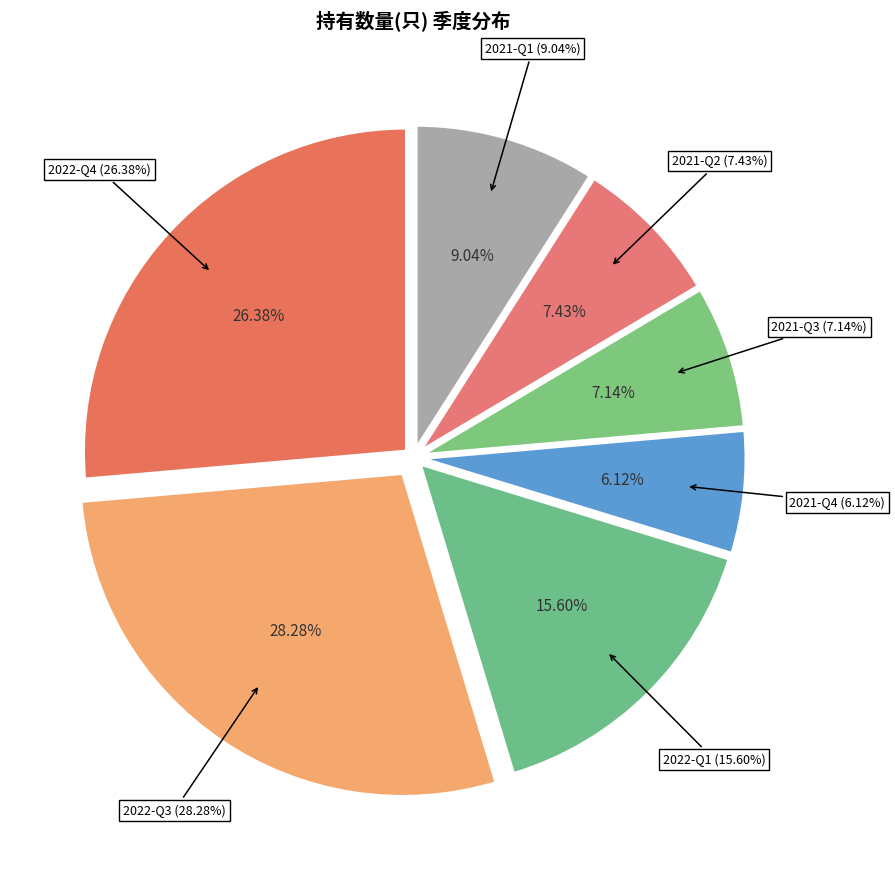

What portion of the pie excludes 2022-Q3?

71.7%